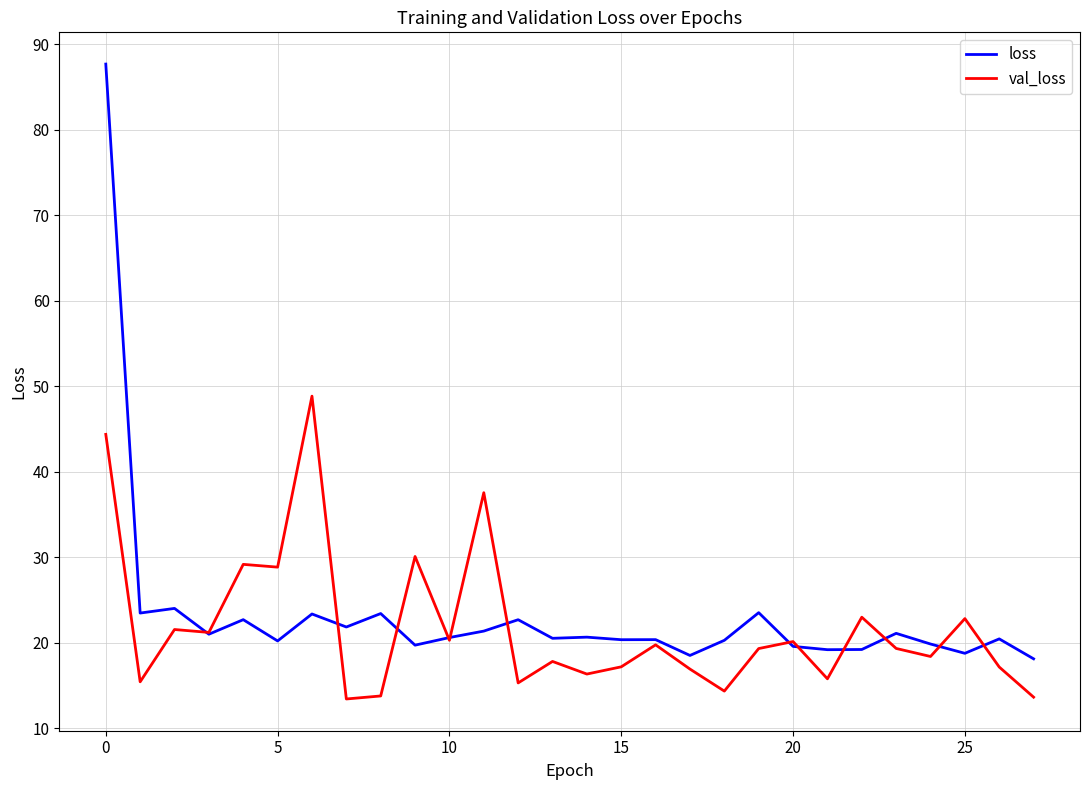

Which series has the largest total across all categories?

loss